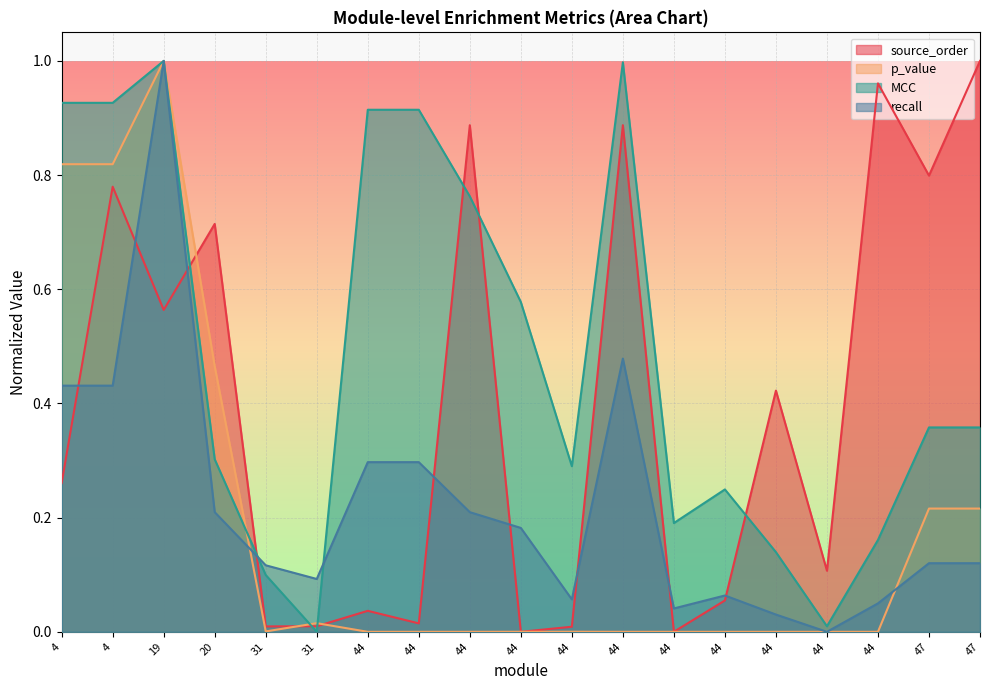

Which label corresponds to the smallest value in the chart?

44